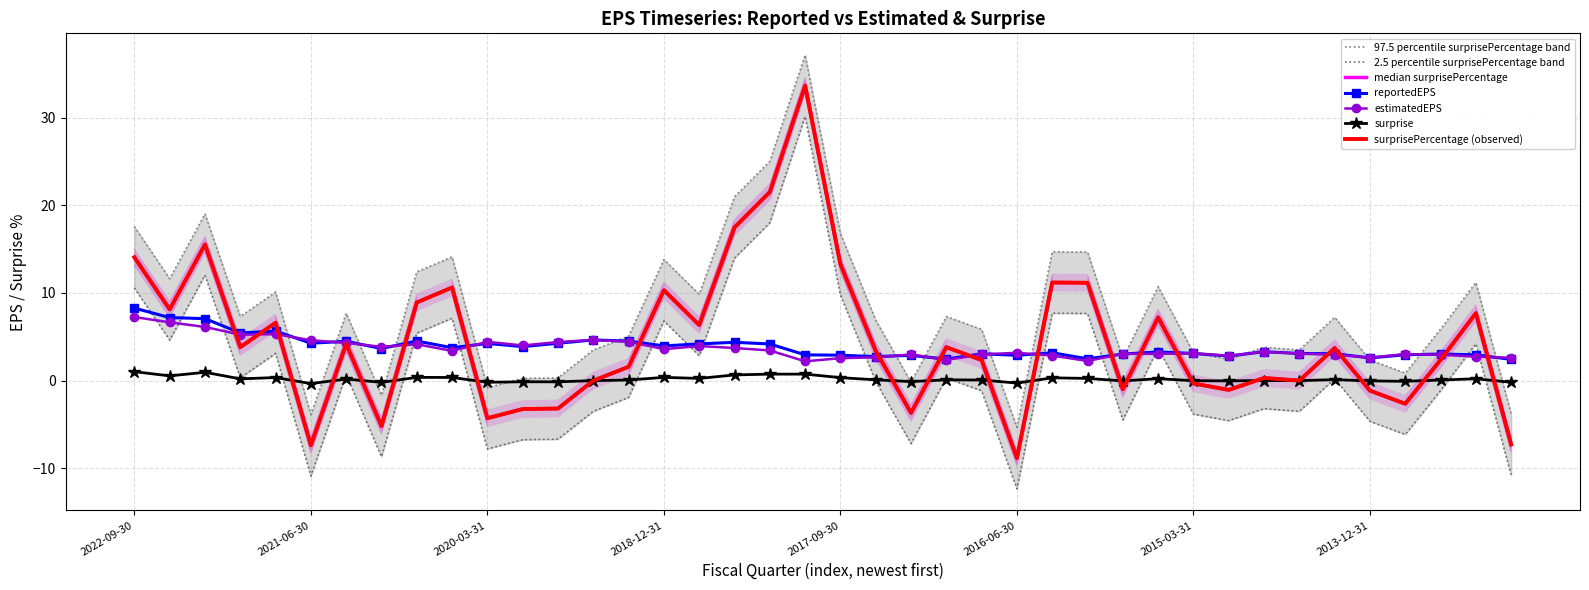

Which series has the widest spread of values?

surprisePercentage